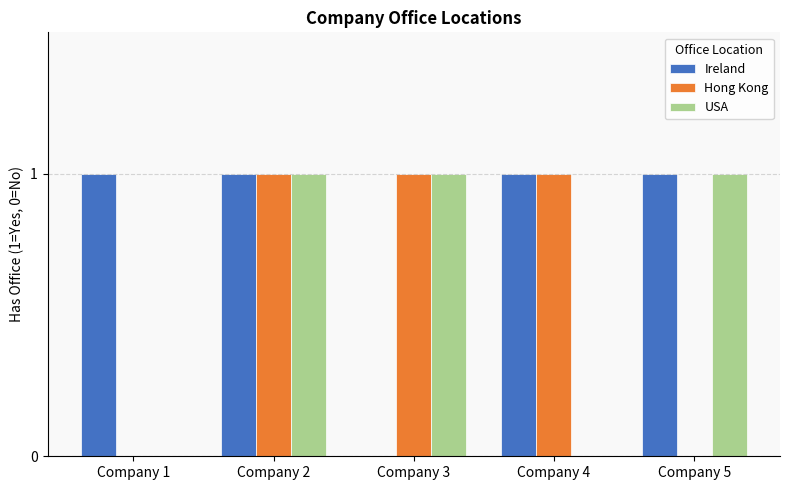

Between Company 1 and Company 5, which series saw the biggest shift?

USA